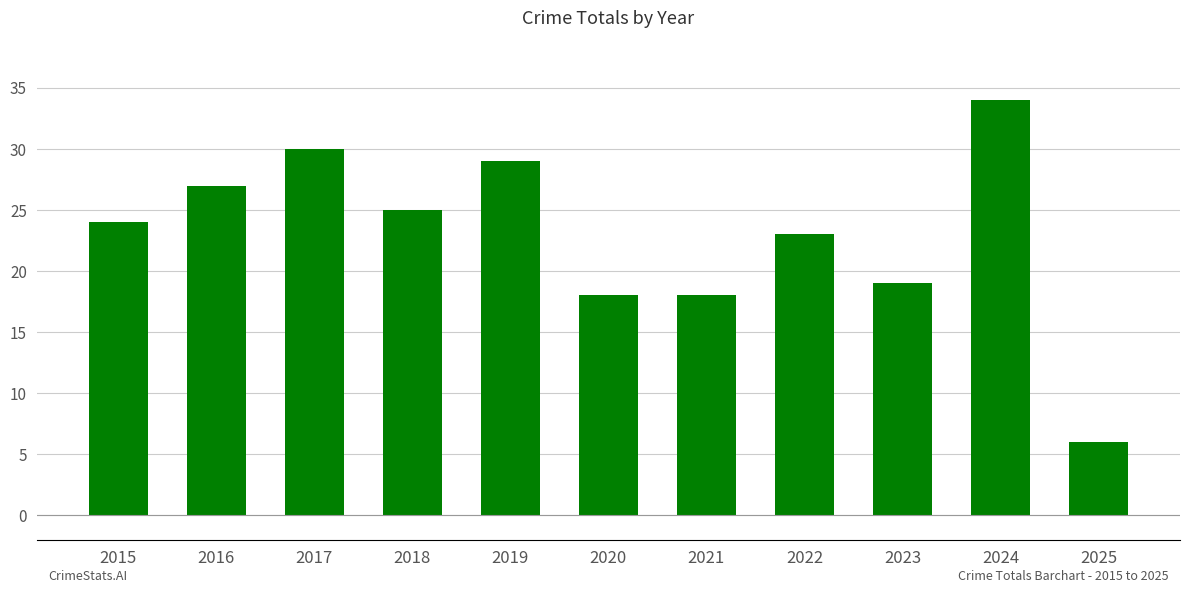

What value does the data have at 2017?

30